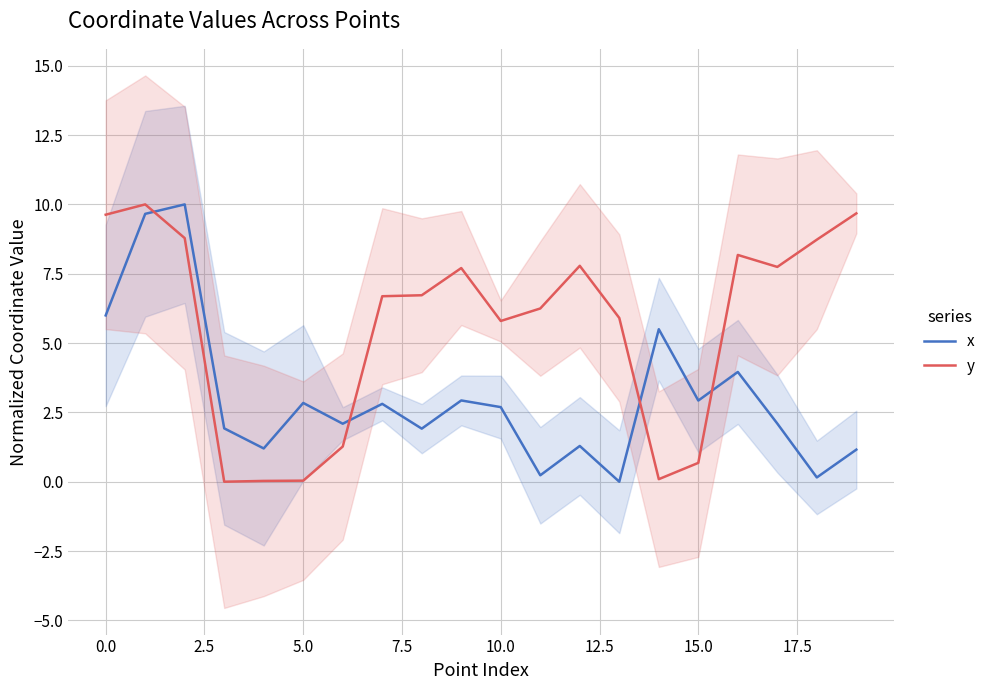

The value of x at 19 is 1.2. True or false?

True